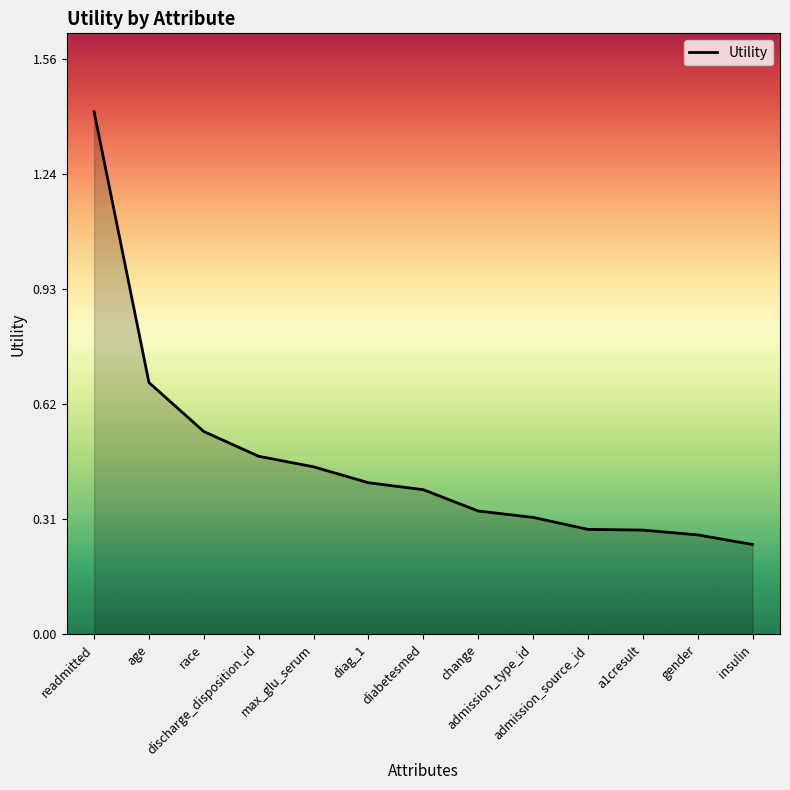

What is the greatest value displayed?

1.4